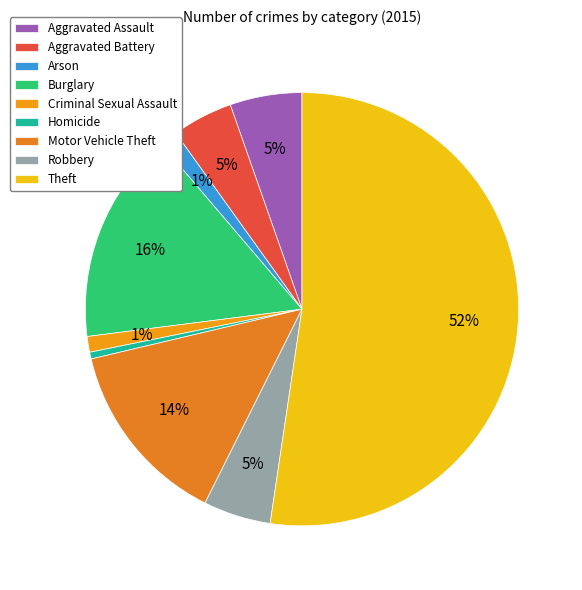

What percentage is the Criminal Sexual Assault slice, to the nearest percent?

1%